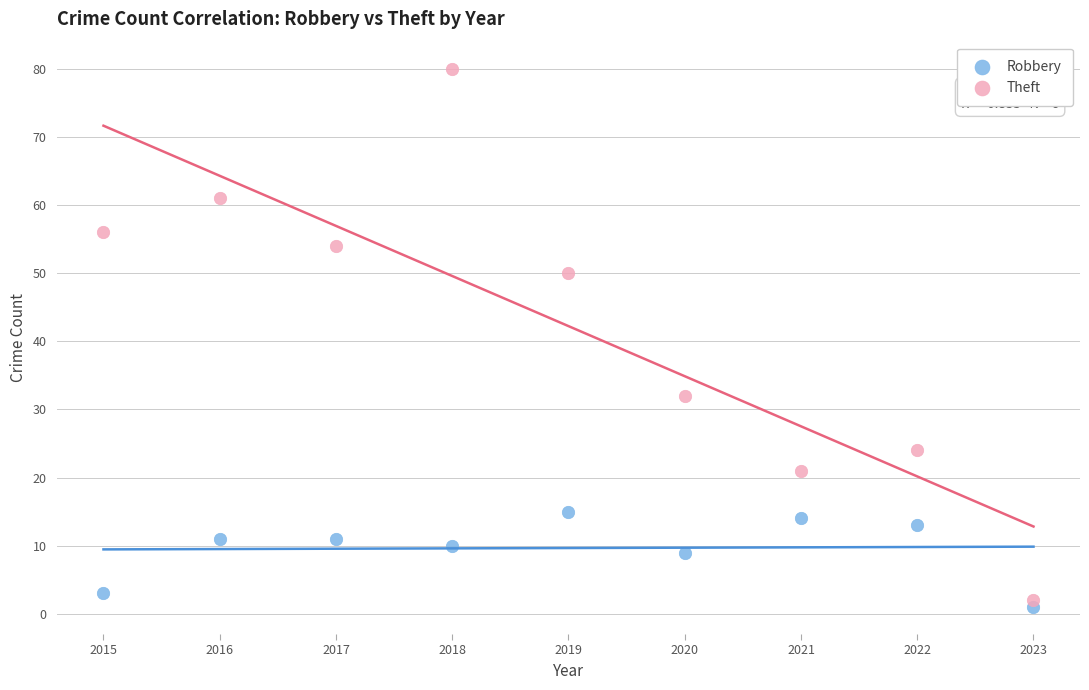

Across all series, what Y value is closest to 40?

32